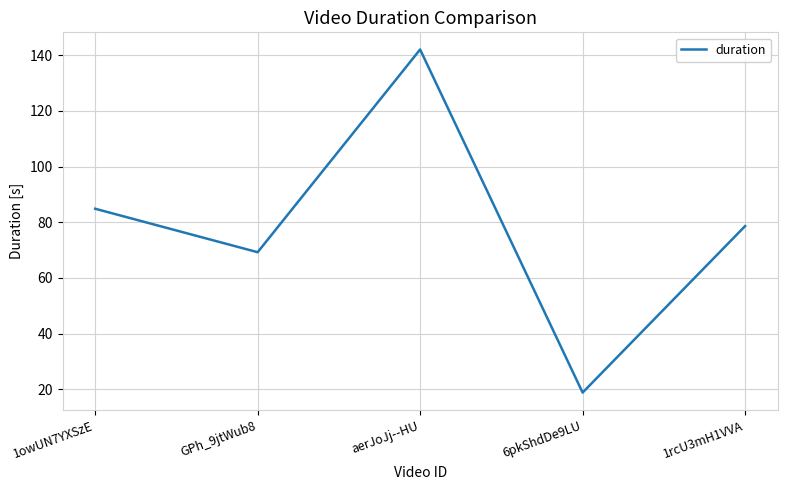

Reading left to right, extract all data points from this chart.

1owUN7YXSzE=84.9	GPh_9jtWub8=69.2	aerJoJj--HU=142.1	6pkShdDe9LU=18.8	1rcU3mH1VVA=78.6